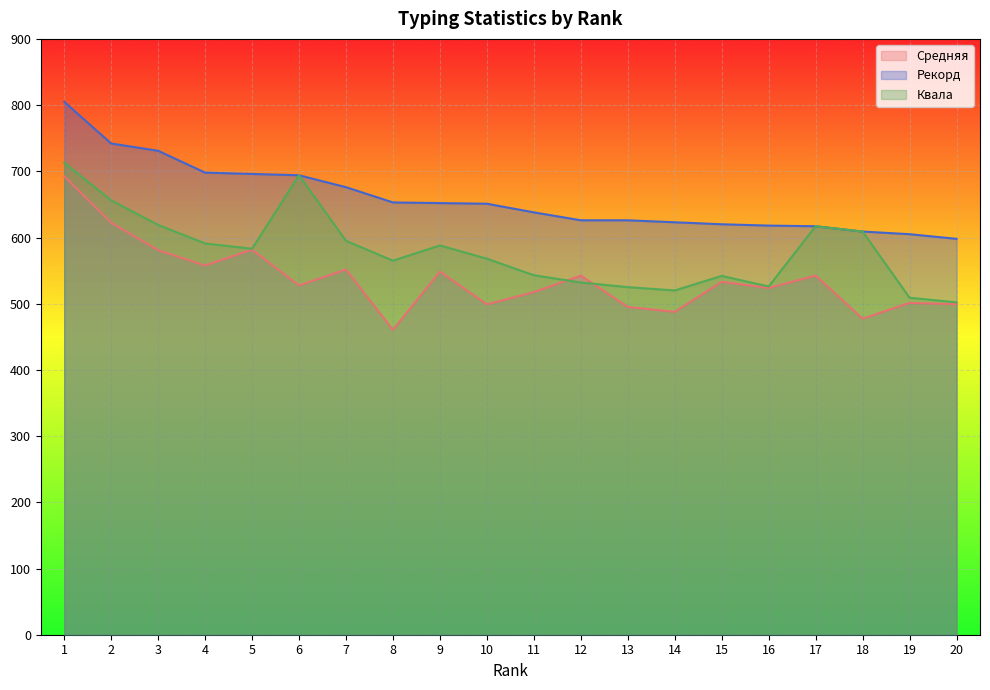

What is the maximum value for Средняя?

692.4